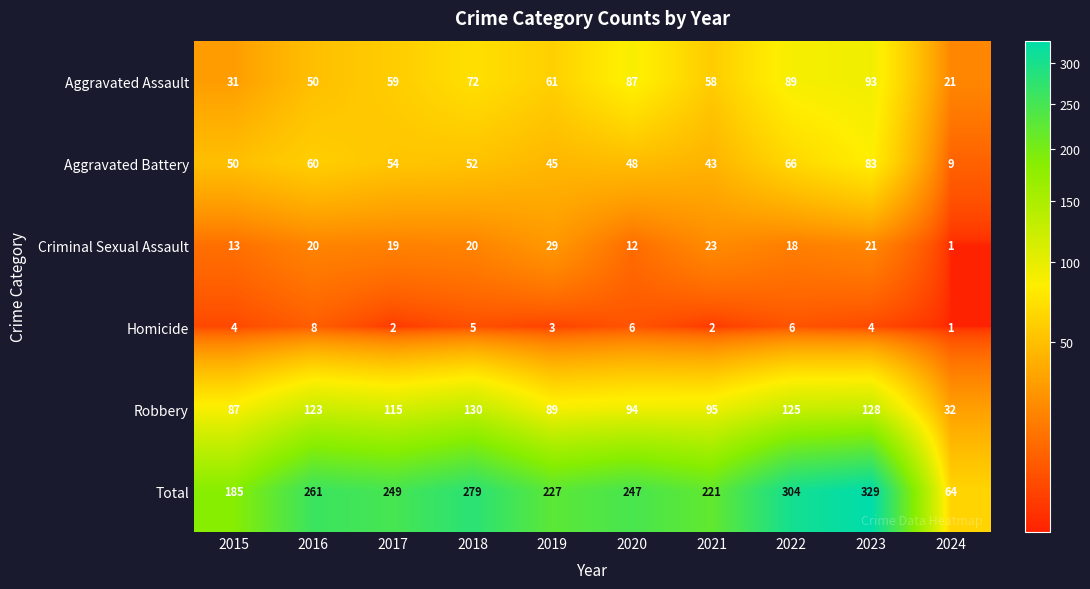

List the series in order of their peak value, highest first.

Total, Robbery, Aggravated Assault, Aggravated Battery, Criminal Sexual Assault, Homicide